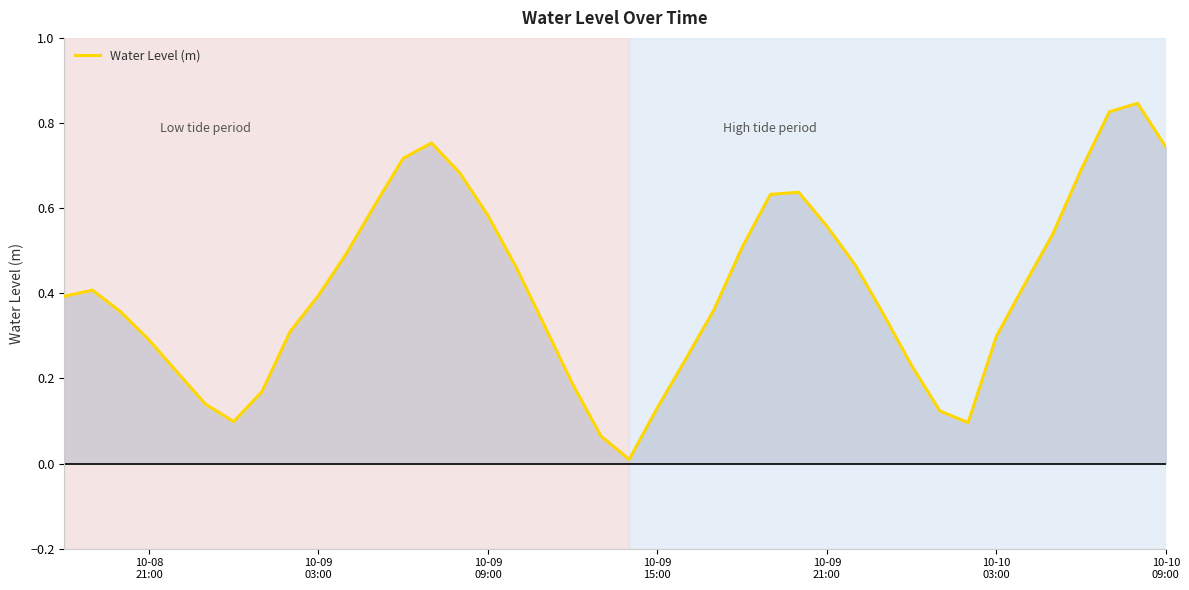

What is the value of the 25th point from the left?

0.5